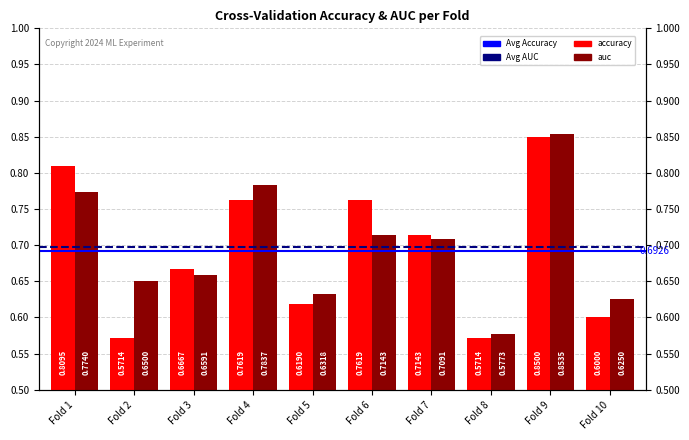

Reading left to right, extract all data points from this chart.

accuracy: 0.8	0.6	0.7	0.8	0.6	0.8	0.7	0.6	0.8	0.6
auc: 0.8	0.7	0.7	0.8	0.6	0.7	0.7	0.6	0.9	0.6